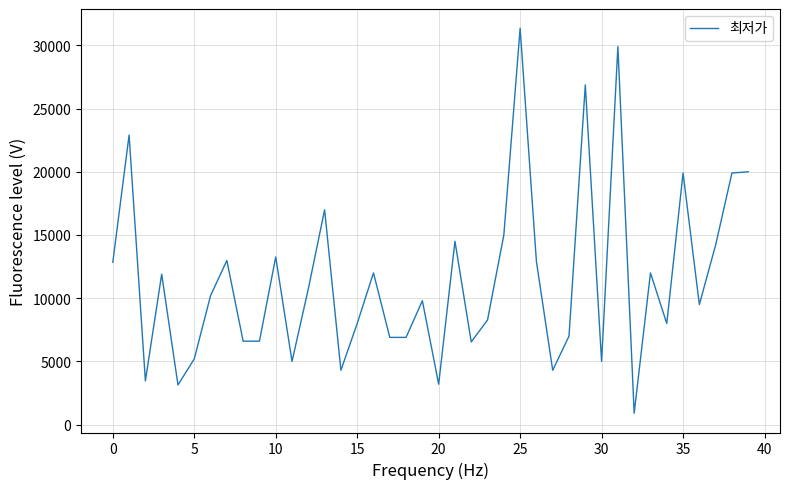

What is the difference between the maximum and minimum values?

30450